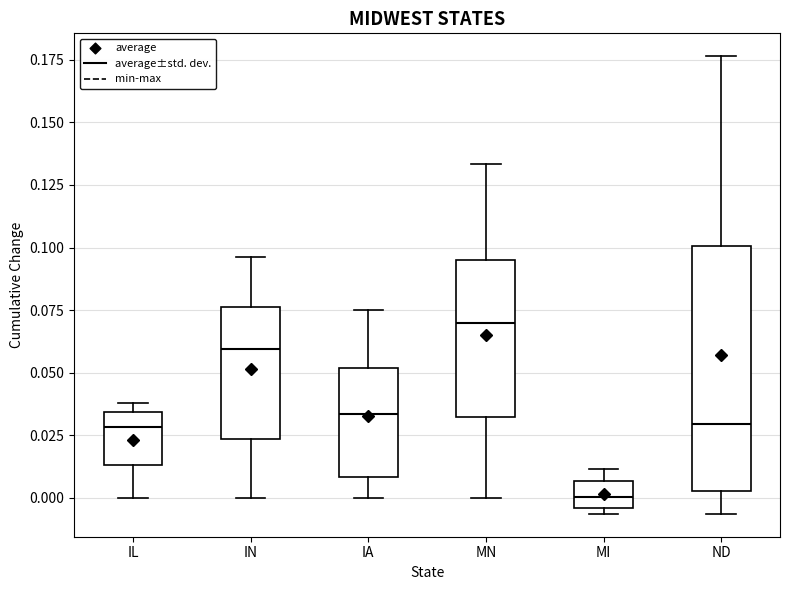

Reading left to right, read every box against the y-axis: the position of its median line, the range the box covers, and the ends of its whiskers. The values are not printed on the chart, so give them approximately, as read against the axis.

IL: median 0.030, box 0.015 to 0.035, whiskers 0.000 to 0.040
IN: median 0.060, box 0.025 to 0.075, whiskers 0.000 to 0.095
IA: median 0.035, box 0.010 to 0.050, whiskers 0.000 to 0.075
MN: median 0.070, box 0.030 to 0.095, whiskers 0.000 to 0.135
MI: median 0.000, box -0.005 to 0.005, whiskers -0.005 (just below the box's lower edge) to 0.010
ND: median 0.030, box 0.005 to 0.100, whiskers -0.005 to 0.175